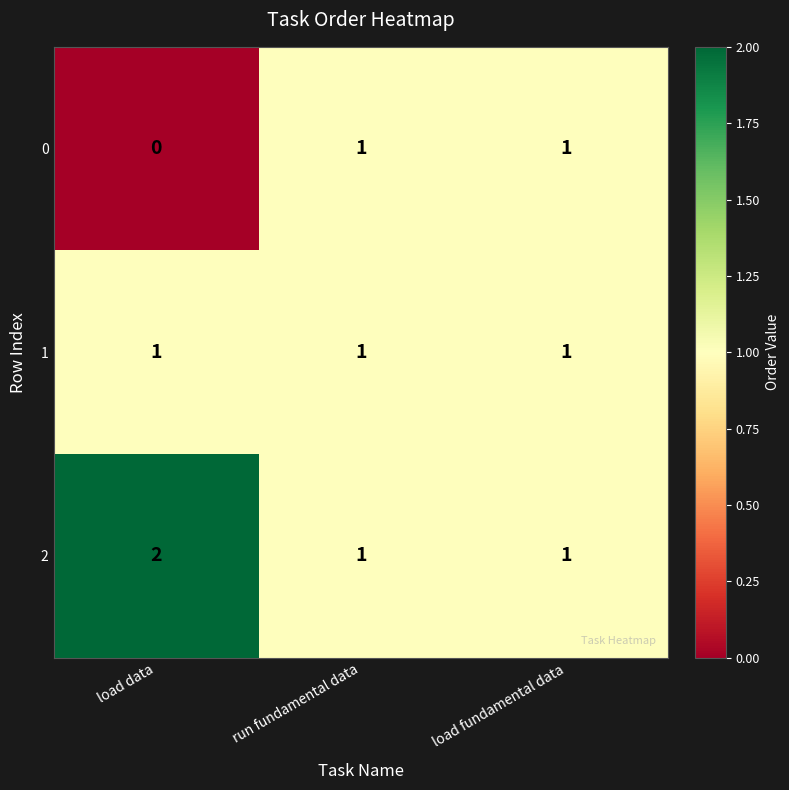

How many data points does each series have?

3